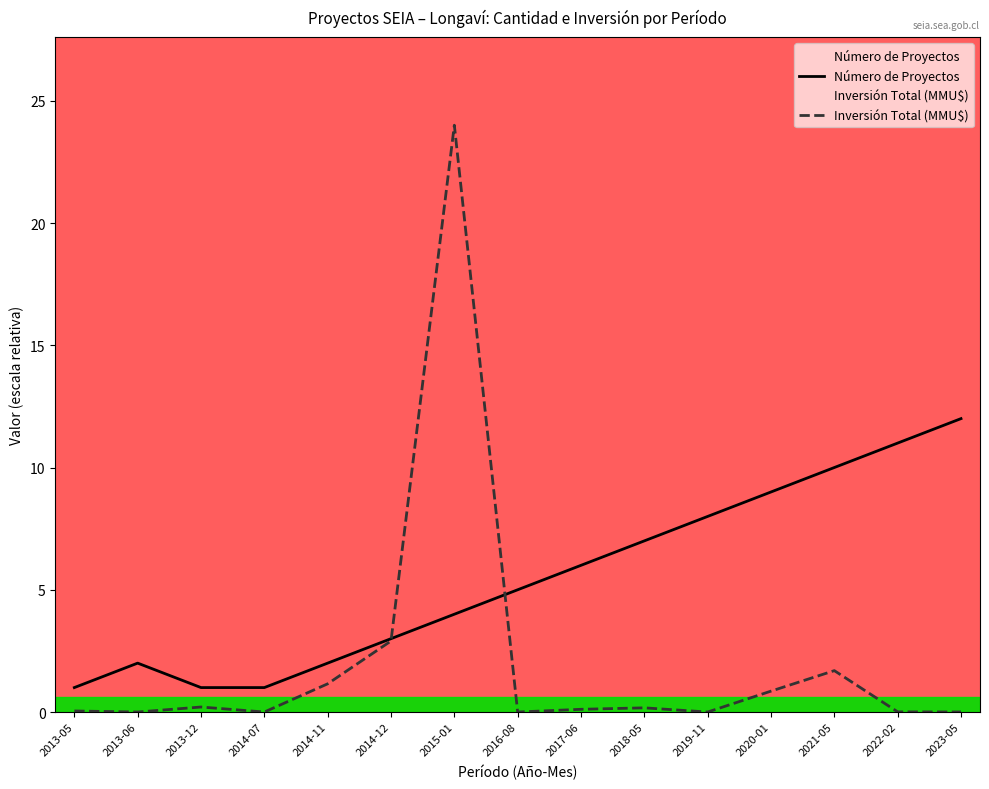

What is the sum of all Número de Proyectos values?

82.0